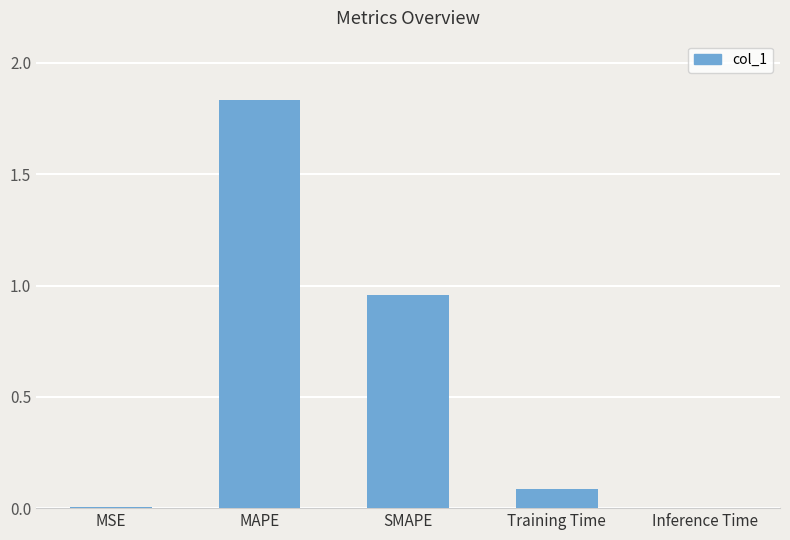

Which label corresponds to the largest value in the chart?

MAPE